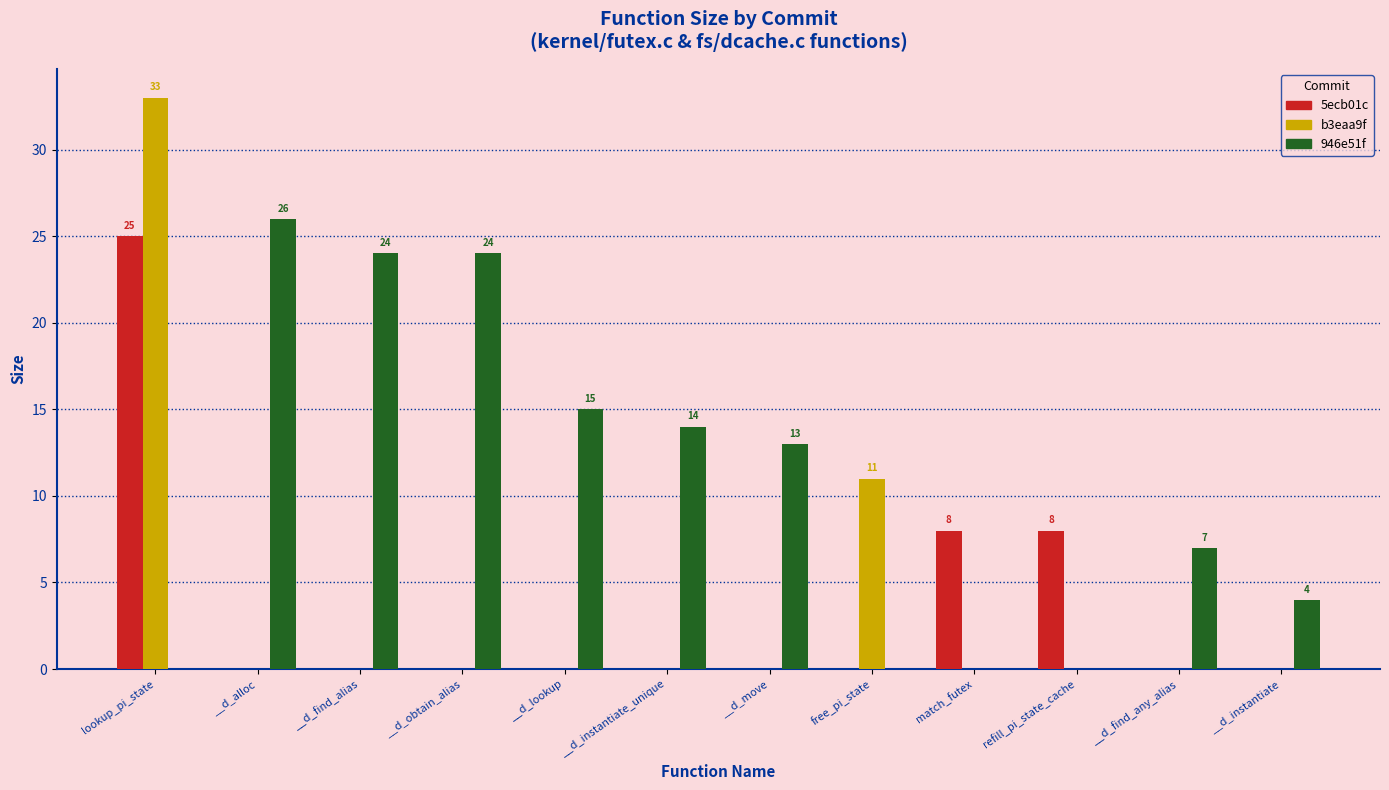

What are all the series names shown in the legend?

5ecb01c, b3eaa9f, 946e51f